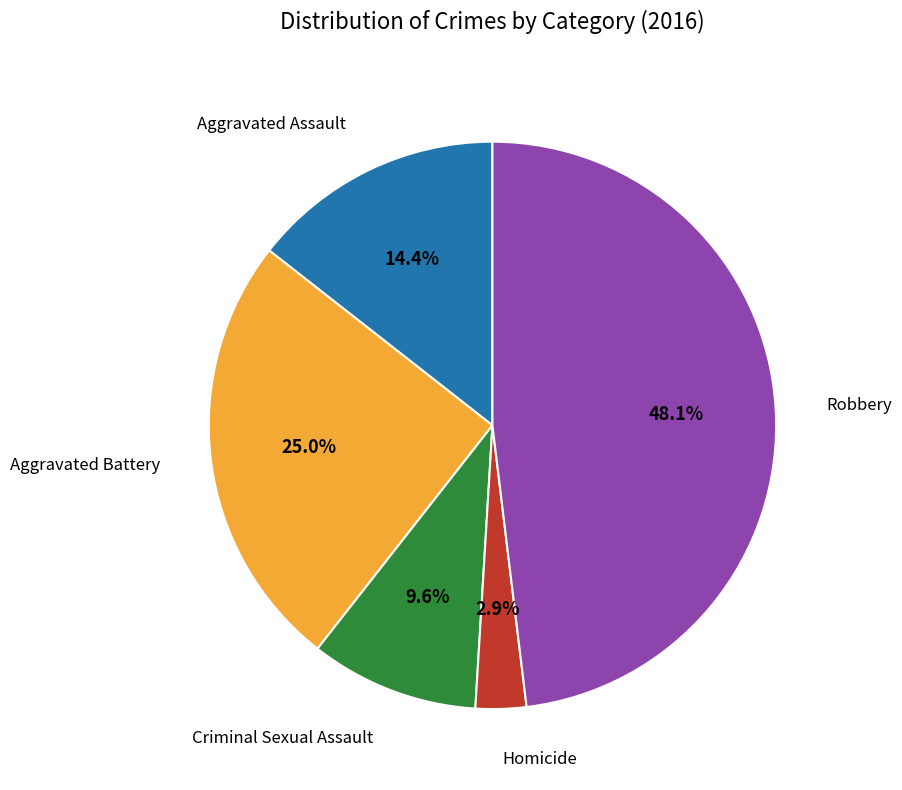

Between Aggravated Battery and Criminal Sexual Assault, which is larger?

Aggravated Battery